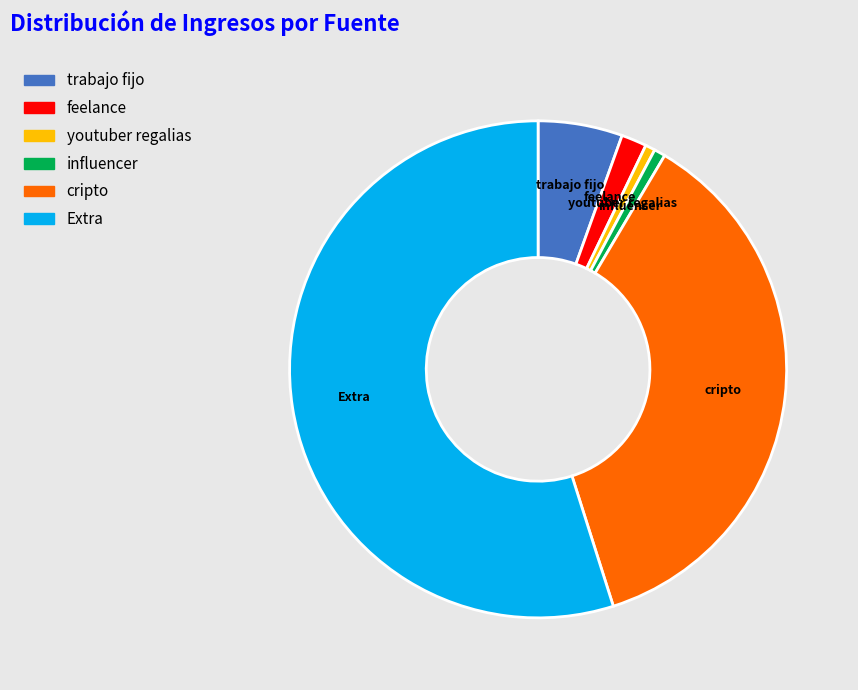

Is youtuber regalias the majority of the pie?

No